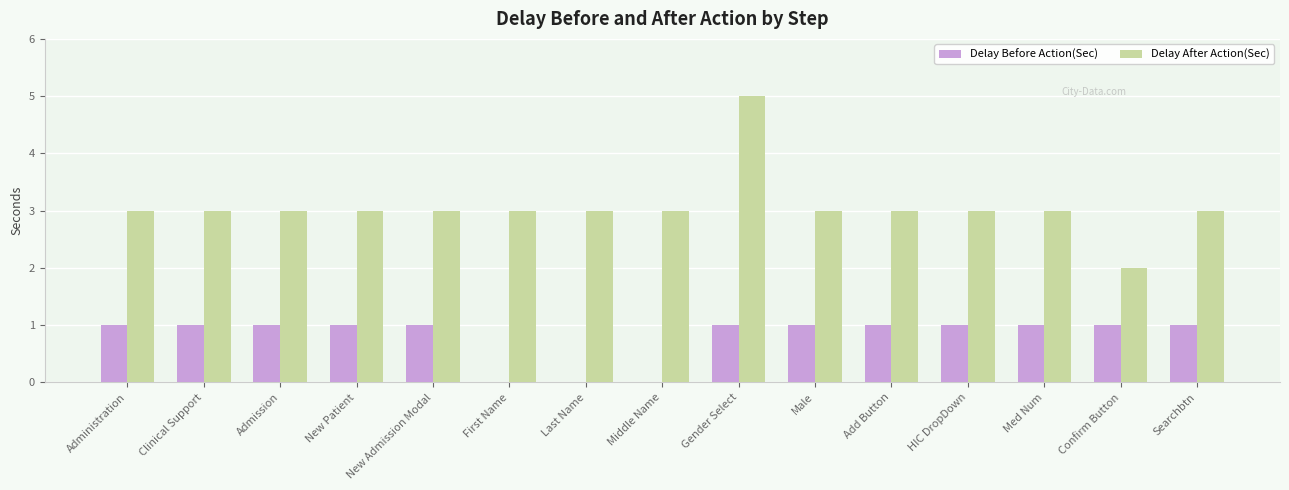

Reading left to right, list all the values displayed in this chart.

Delay Before Action(Sec): 1	1	1	1	1	0	0	0	1	1	1	1	1	1	1
Delay After Action(Sec): 3	3	3	3	3	3	3	3	5	3	3	3	3	2	3